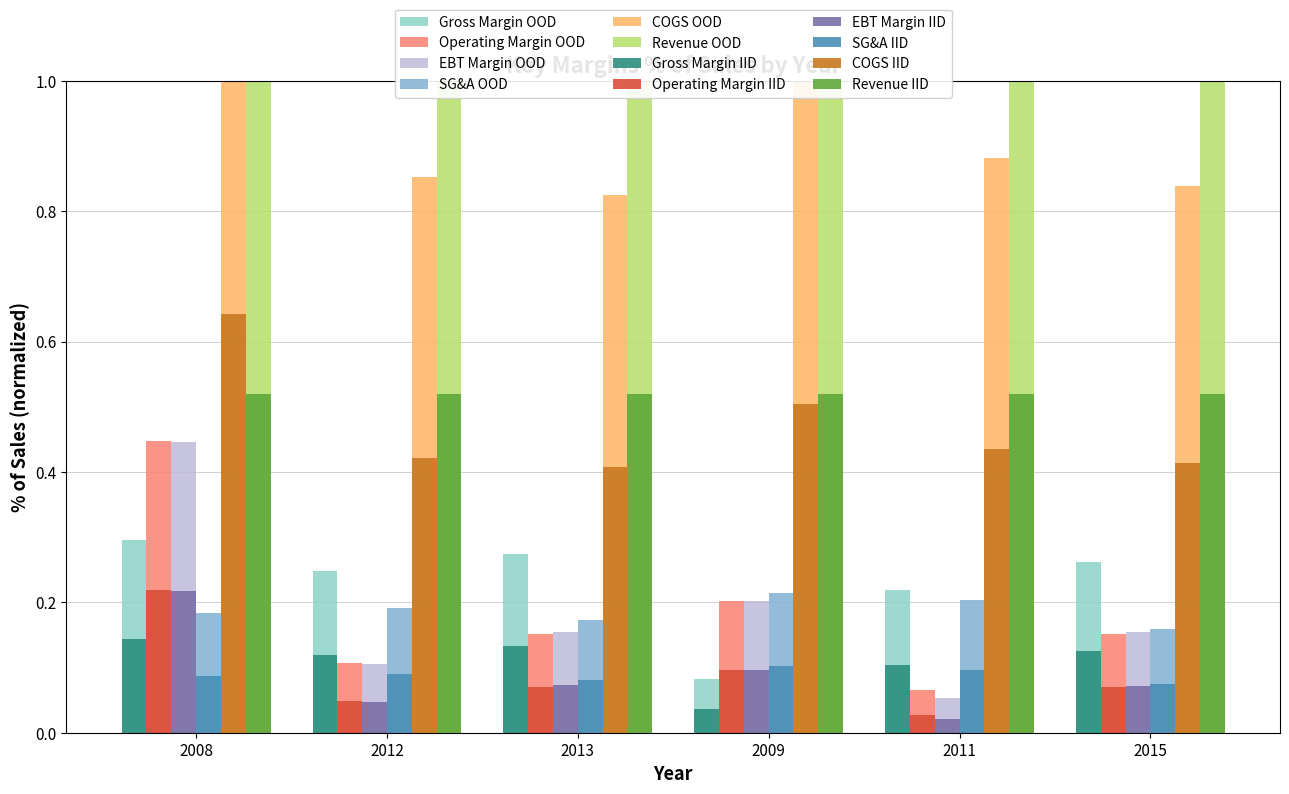

Is the value of Gross Margin at 2008 greater than the value of SG&A at 2011?

Yes